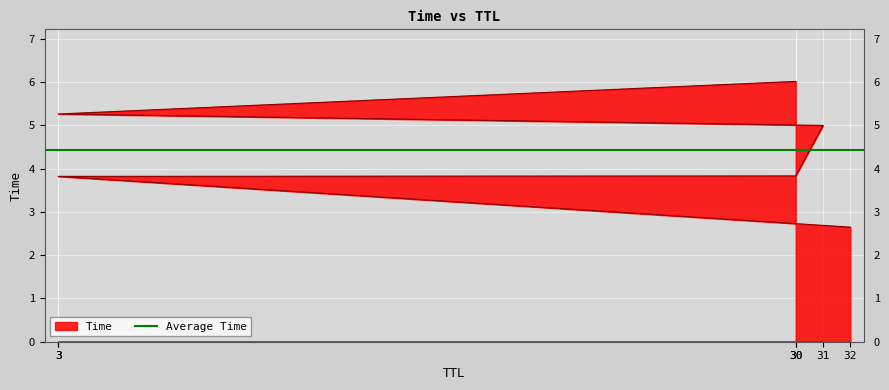

At which label is the value closest to 4?

30